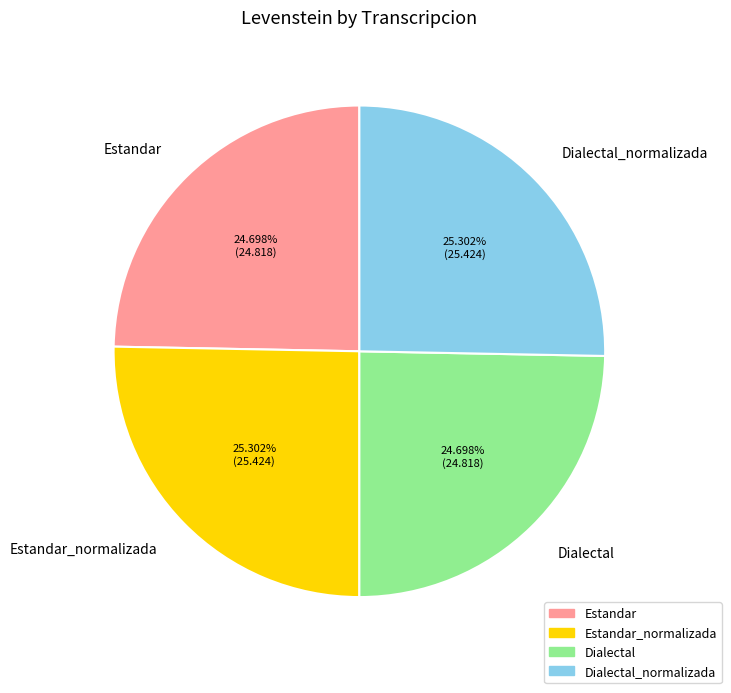

How much of the chart is everything except Estandar_normalizada?

74.7%